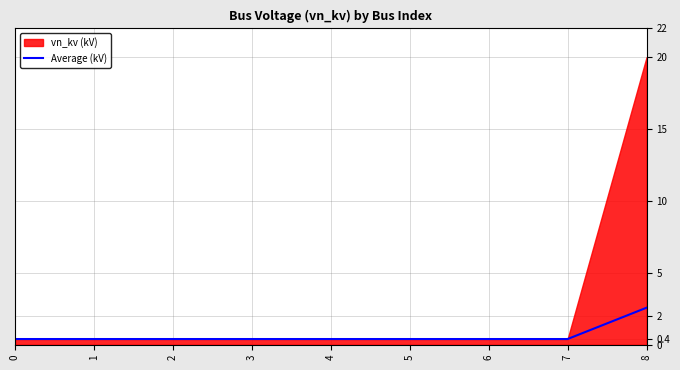

Is it true that Average (kV) equals 0.4 at 3?

True